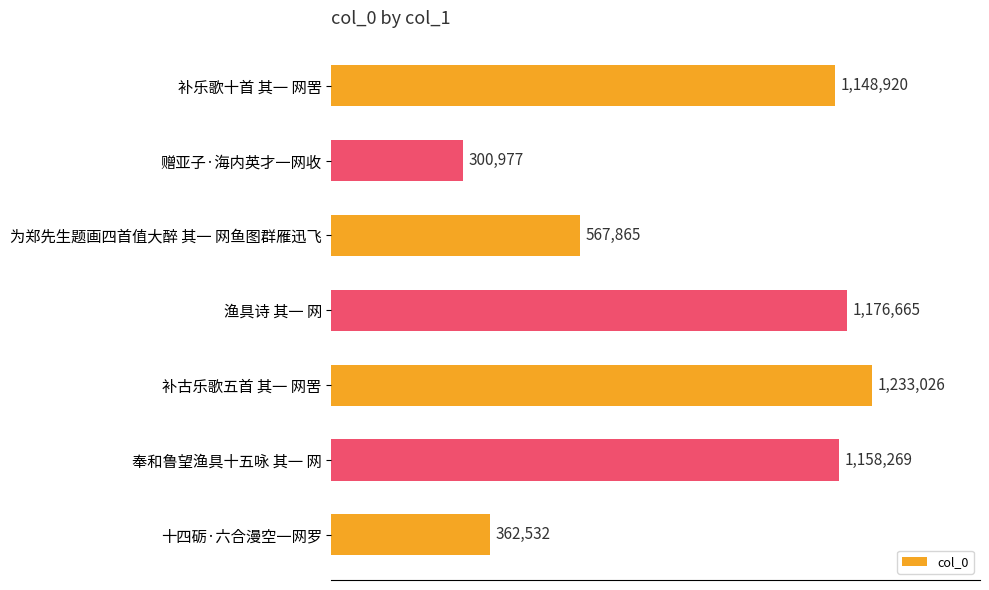

Are the bars grouped side by side (vs. stacked)?

No